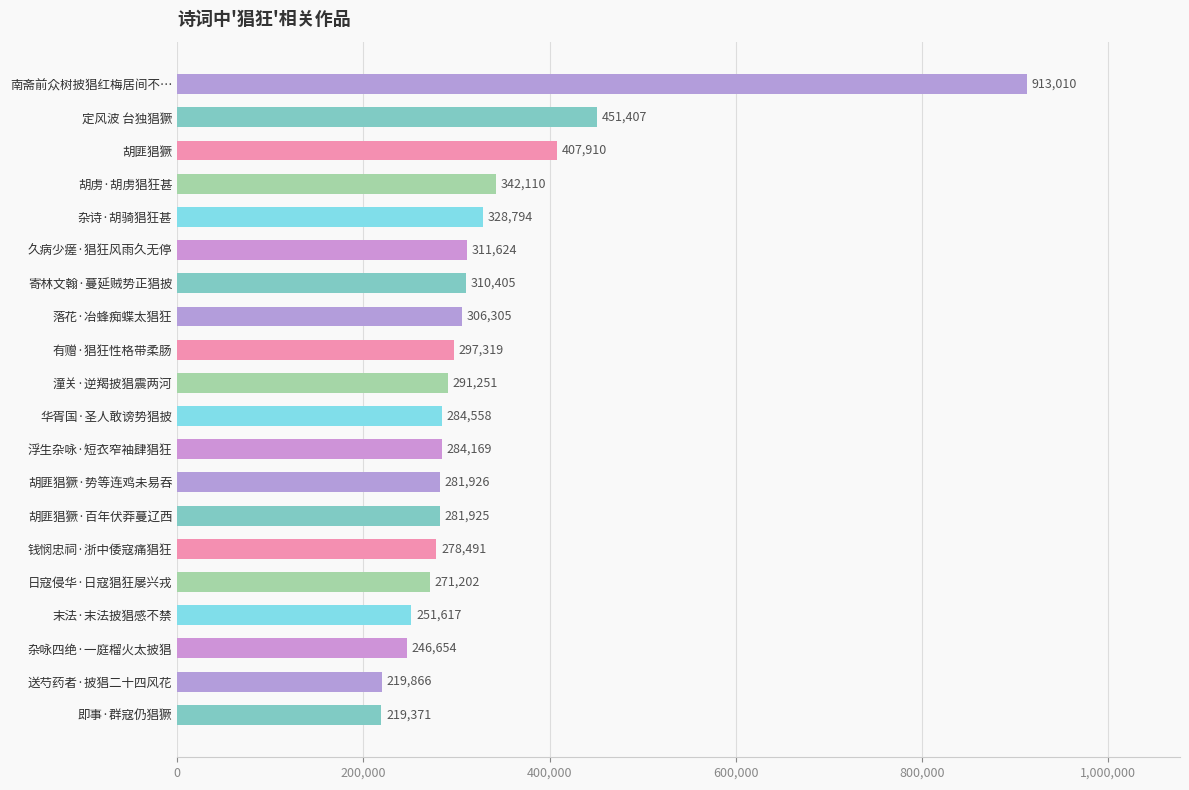

Reading bottom to top, list all the values displayed in this chart.

219371	219866	246654	251617	271202	278491	281925	281926	284169	284558	291251	297319	306305	310405	311624	328794	342110	407910	451407	913010